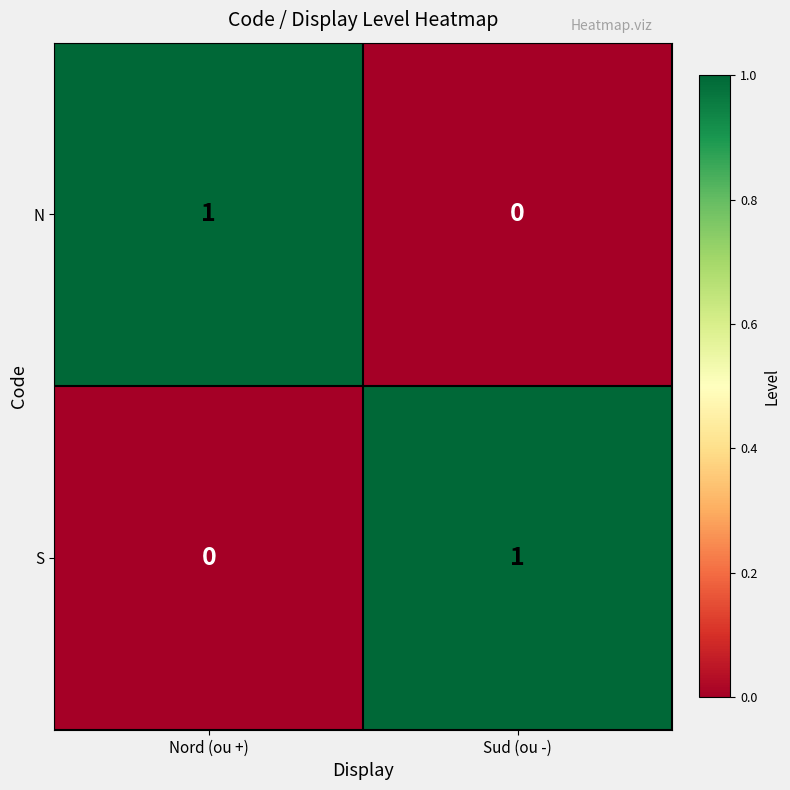

Rank the categories by S value from highest to lowest.

Sud (ou -), Nord (ou +)